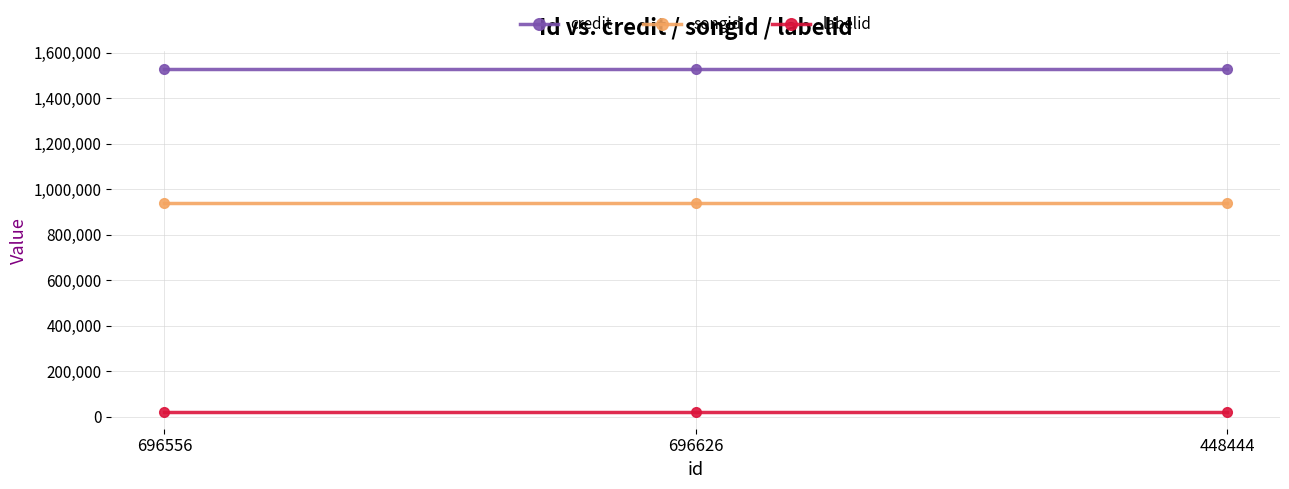

How many distinct data groups are displayed?

3